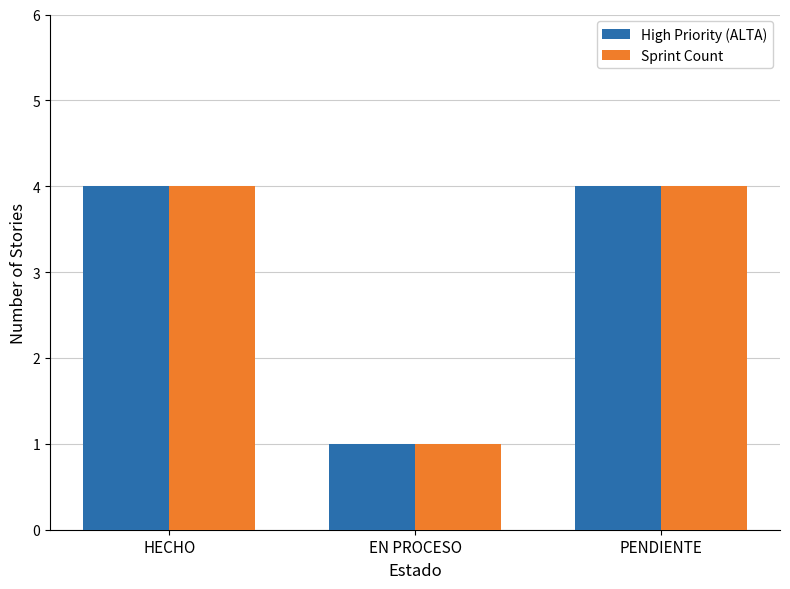

How many High Priority (ALTA) values are between 1 and 4?

3